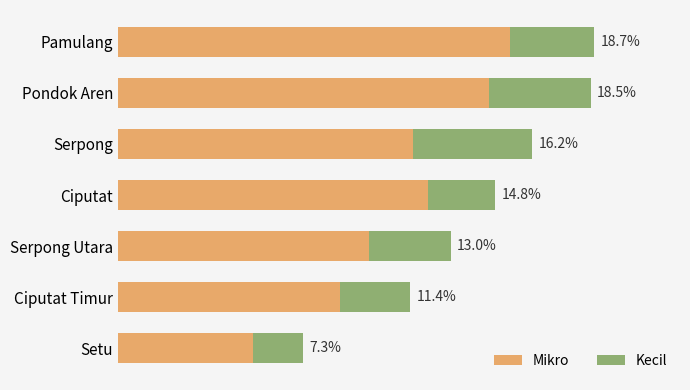

What are all the series names shown in the legend?

Mikro, Kecil